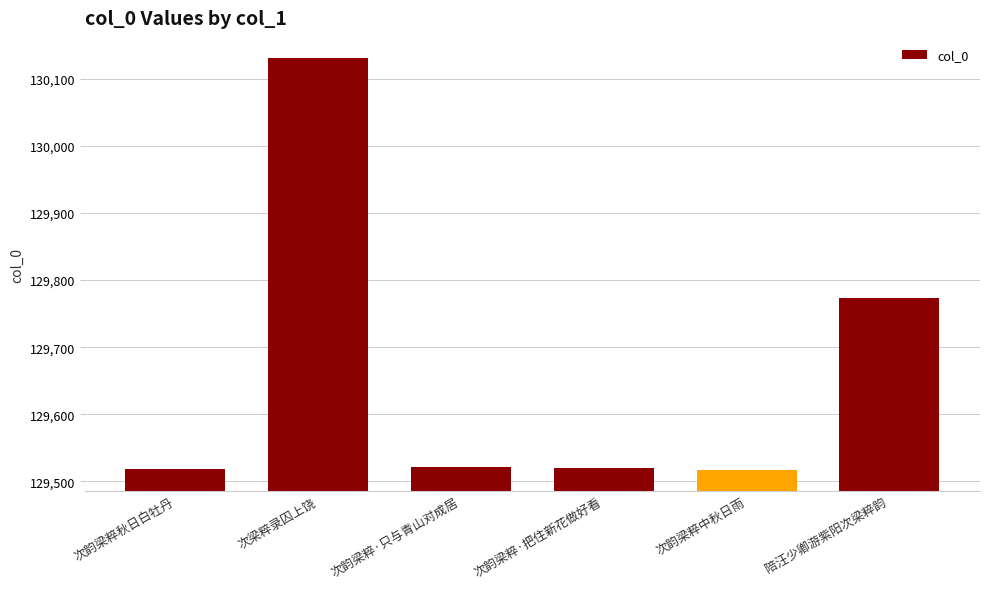

What is the label of the 2nd bar from the left?

次梁粹录囚上饶